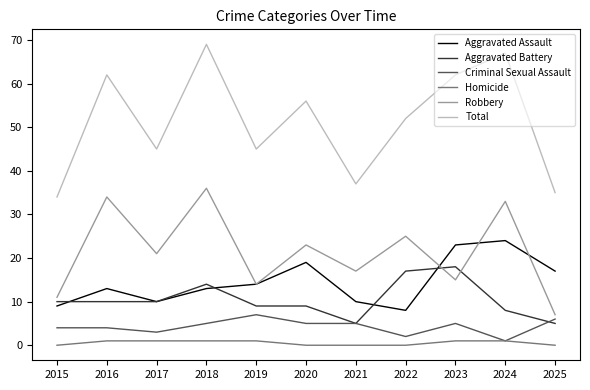

How many distinct data groups are displayed?

6